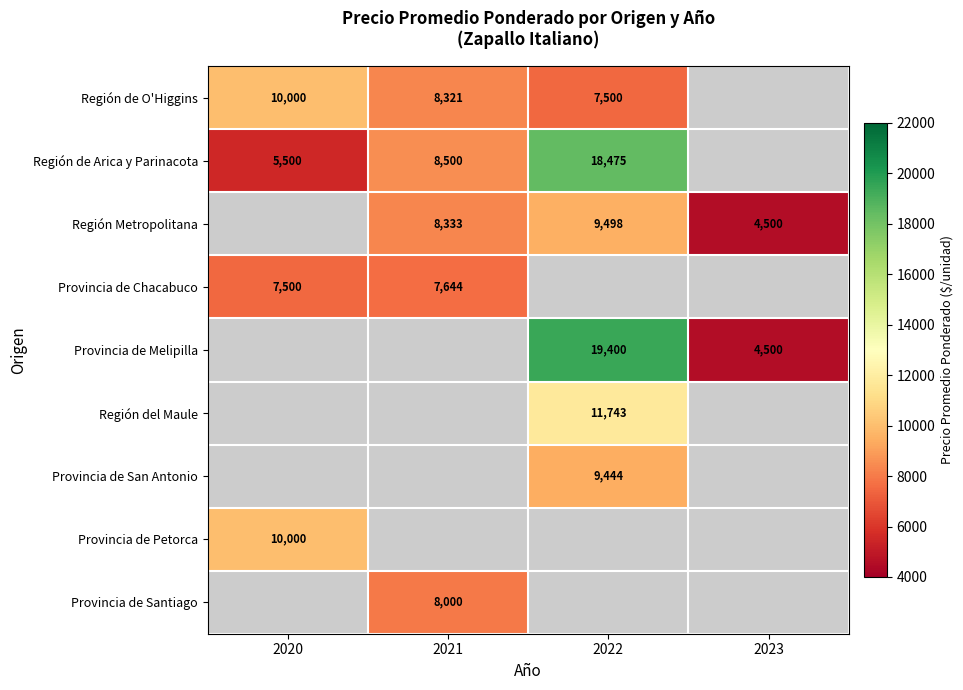

Which has a higher value, 2020 or 2022?

2020